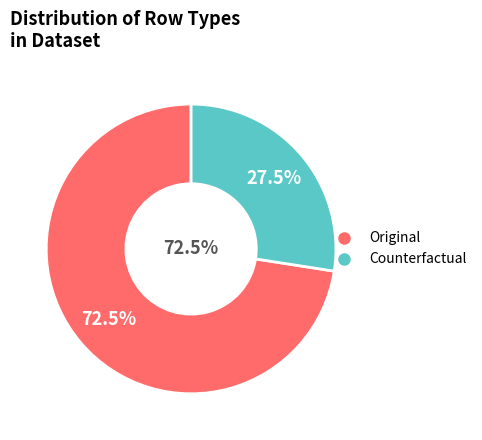

To the nearest percent, what is the difference between the Original and Counterfactual slice percentages?

45%